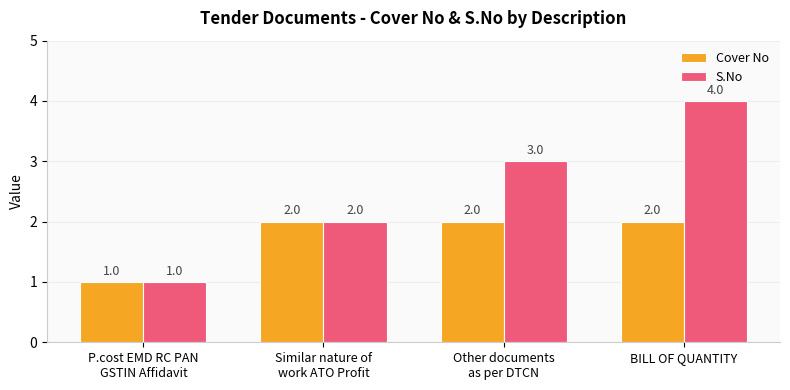

What position from the left is BILL OF QUANTITY?

4